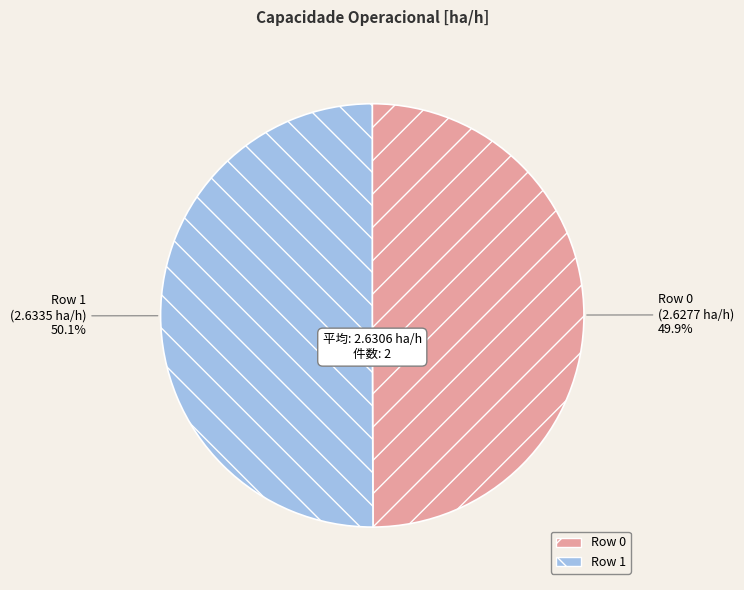

What is the ratio of the value at Row 1 to the value at Row 0?

1.0